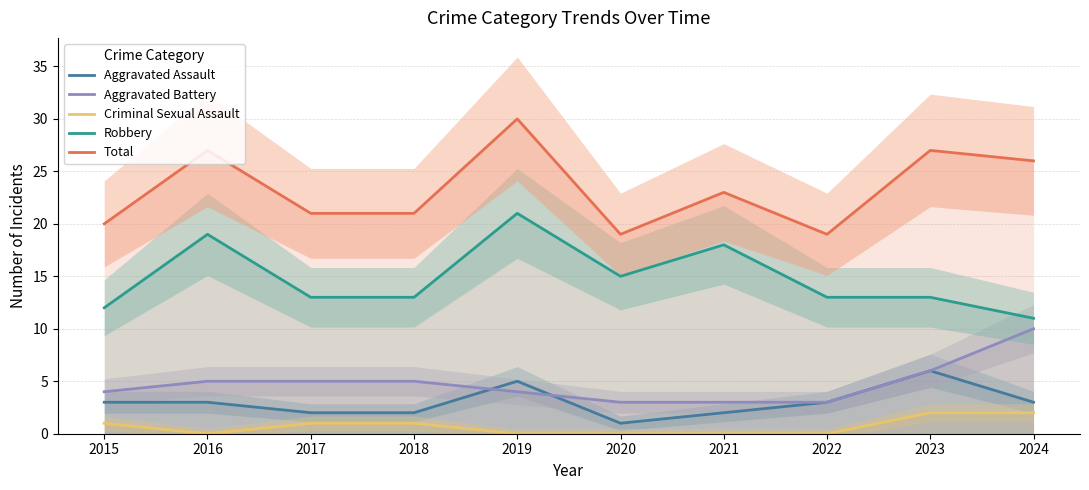

What is the value of the Robbery point at the 9th from the left?

13